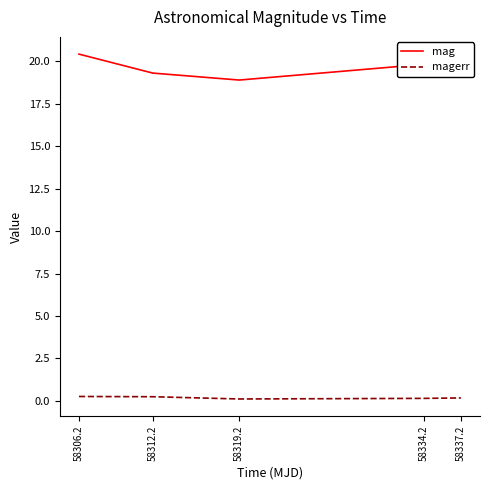

Which series has the largest range (max minus min)?

mag